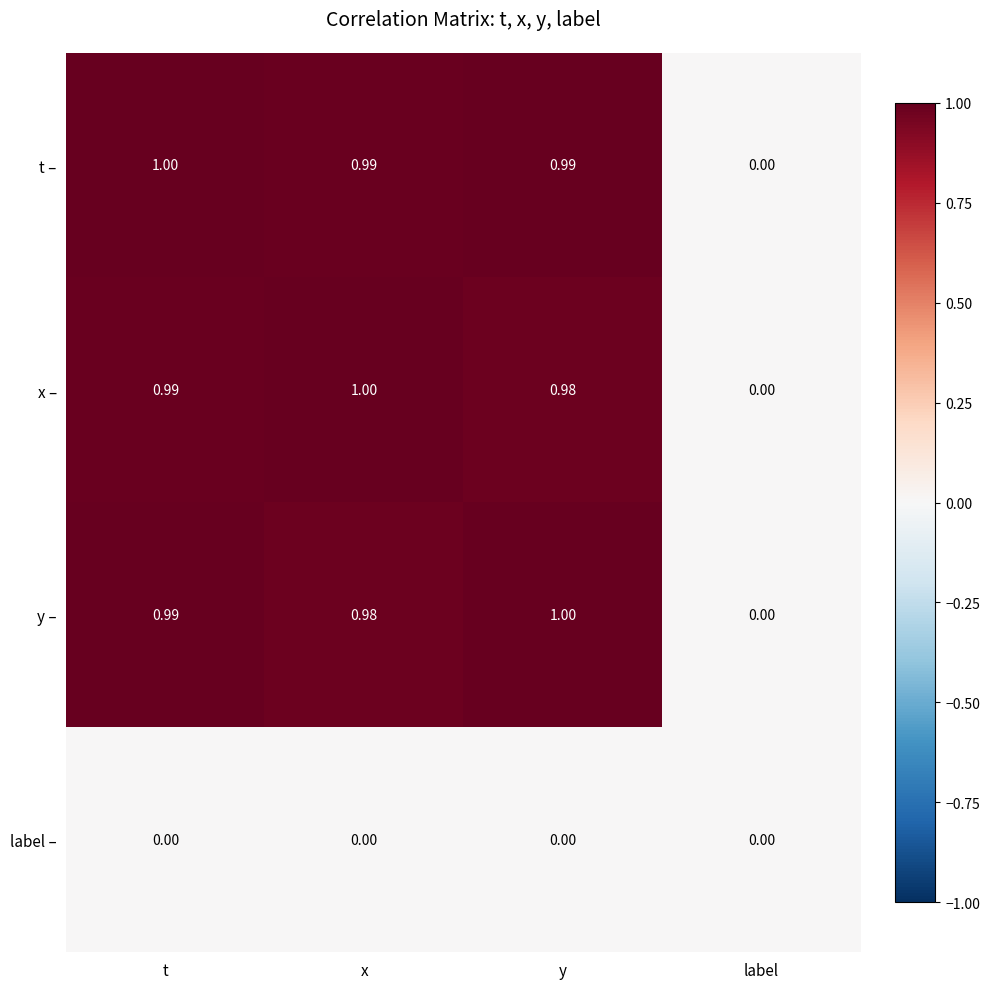

Which series has the largest total across all categories?

t –